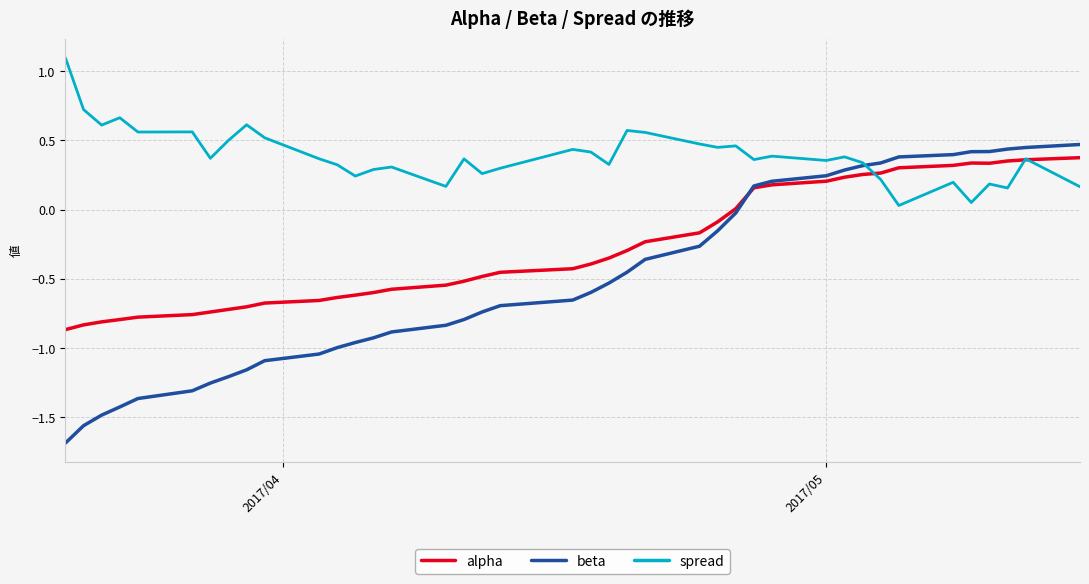

Rank the series by their average value, from highest to lowest.

spread, alpha, beta